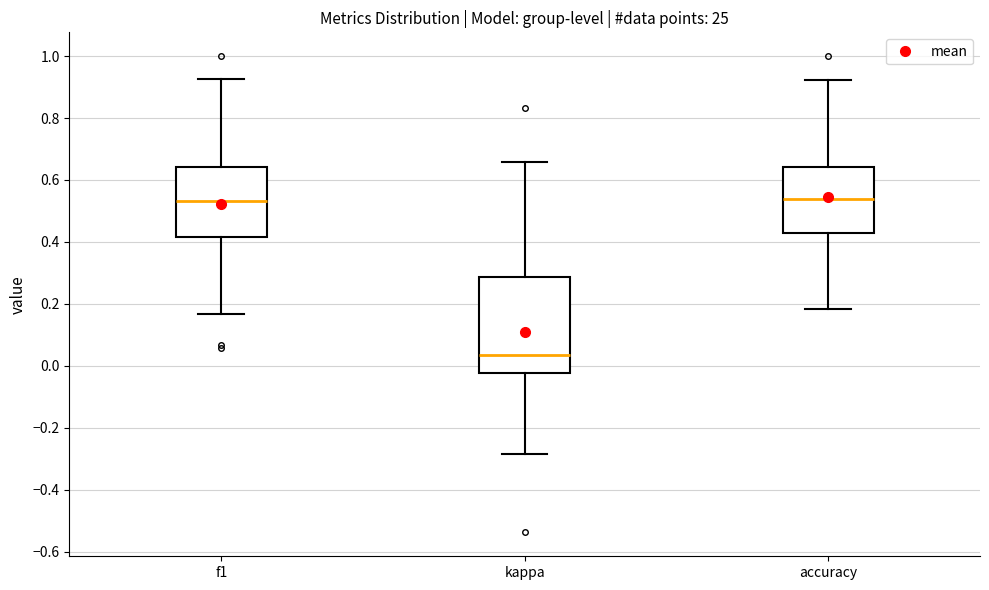

Where does the lower whisker of the box for accuracy end on the y-axis? The values are not printed on the chart, so give them approximately, as read against the axis.

0.18